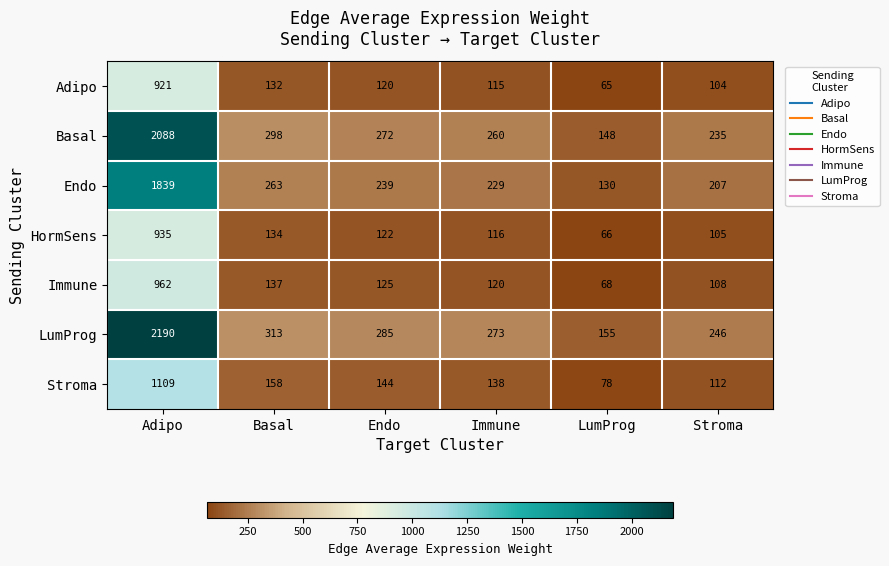

Which category has the lowest value in the Stroma series?

LumProg